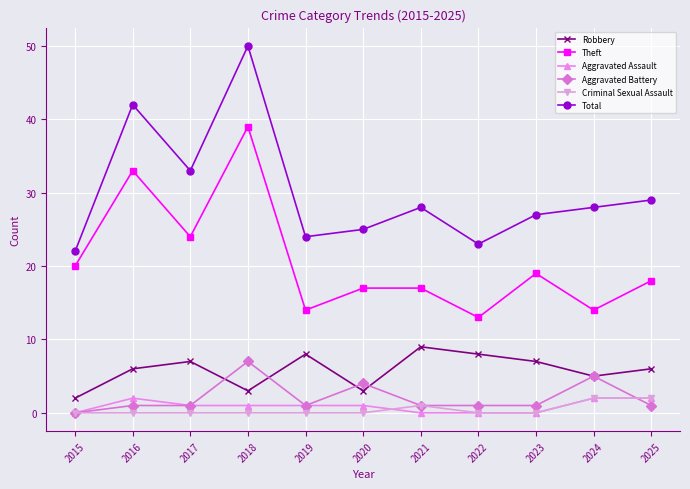

At which category does Total reach its first local valley?

2017